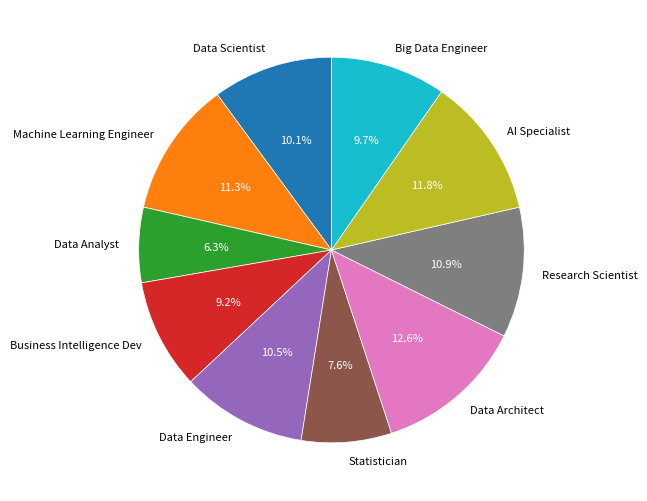

To the nearest percent, what is the average slice percentage?

10%